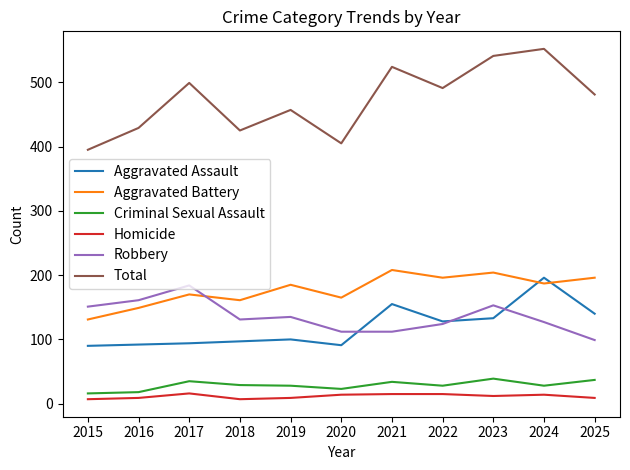

The value of Aggravated Battery at 2025 is 196. True or false?

True